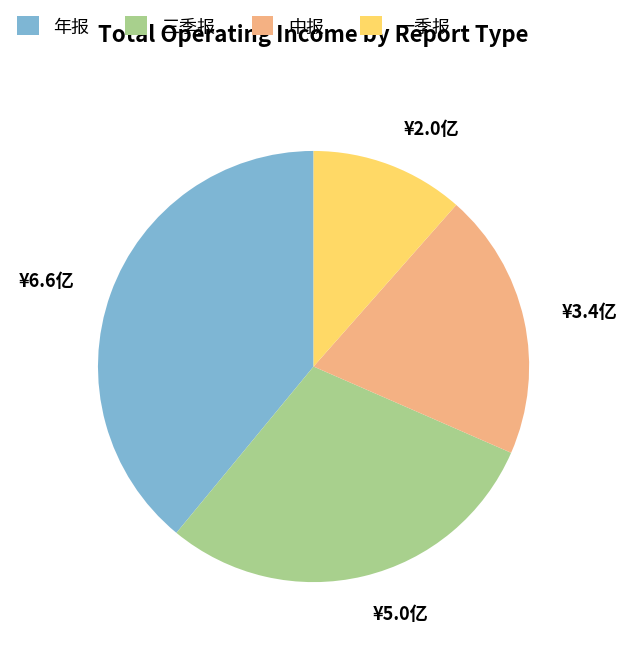

Is the sum of 中报 and 年报 greater than half?

Yes